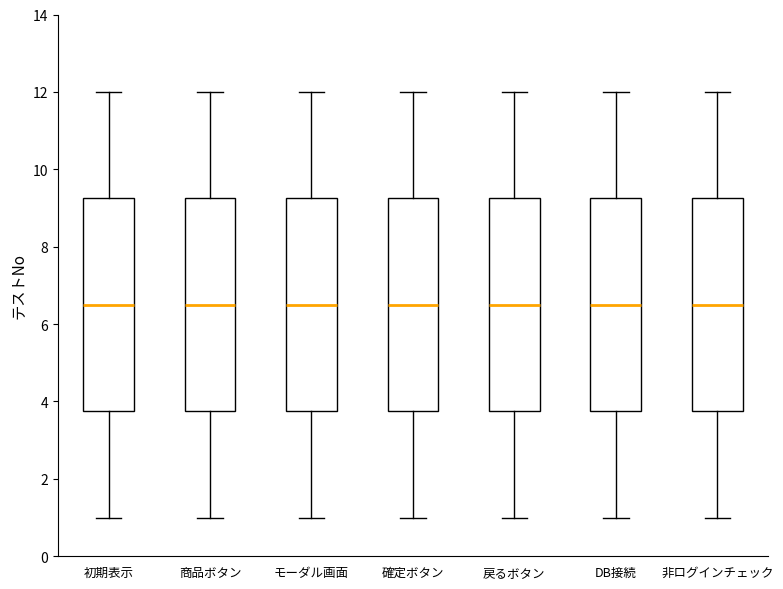

Reading left to right, transcribe this box plot: for each box, give where its median line is, the range the box spans, and where its two whiskers end, as read against the y-axis. The values are not printed on the chart, so give them approximately, as read against the axis.

初期表示: median 6.6, box 3.8 to 9.2, whiskers 1.0 to 12.0
商品ボタン: median 6.6, box 3.8 to 9.2, whiskers 1.0 to 12.0
モーダル画面: median 6.6, box 3.8 to 9.2, whiskers 1.0 to 12.0
確定ボタン: median 6.6, box 3.8 to 9.2, whiskers 1.0 to 12.0
戻るボタン: median 6.6, box 3.8 to 9.2, whiskers 1.0 to 12.0
DB接続: median 6.6, box 3.8 to 9.2, whiskers 1.0 to 12.0
非ログインチェック: median 6.6, box 3.8 to 9.2, whiskers 1.0 to 12.0